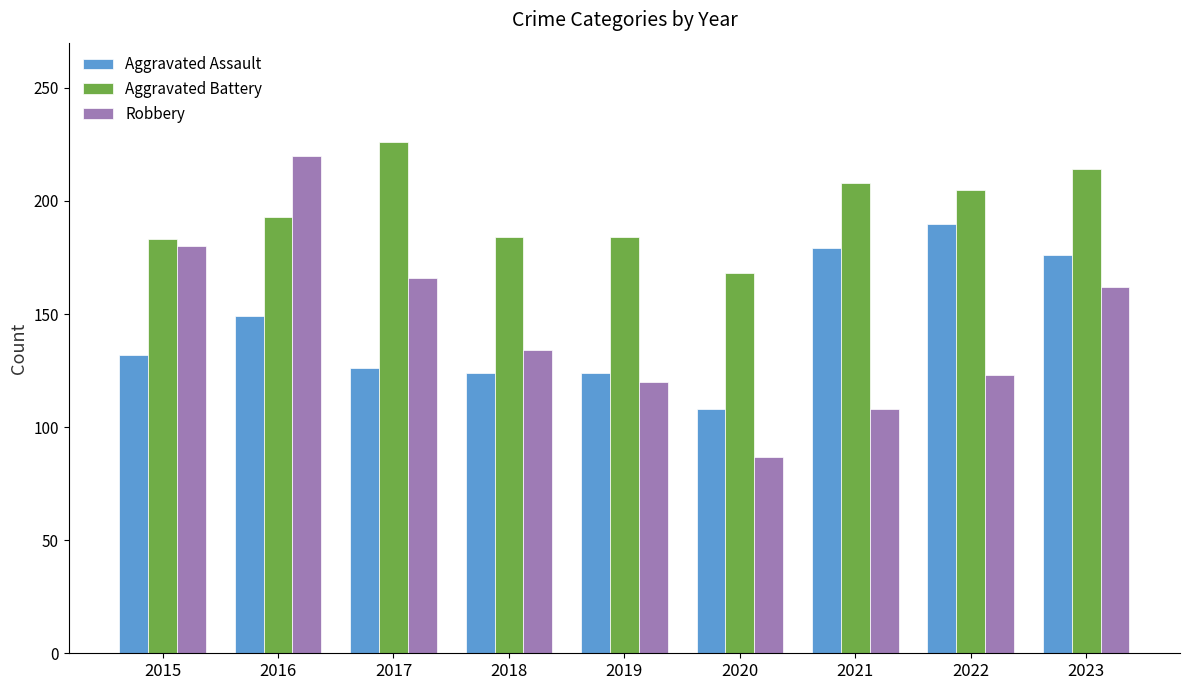

Count the number of categories in the chart.

9